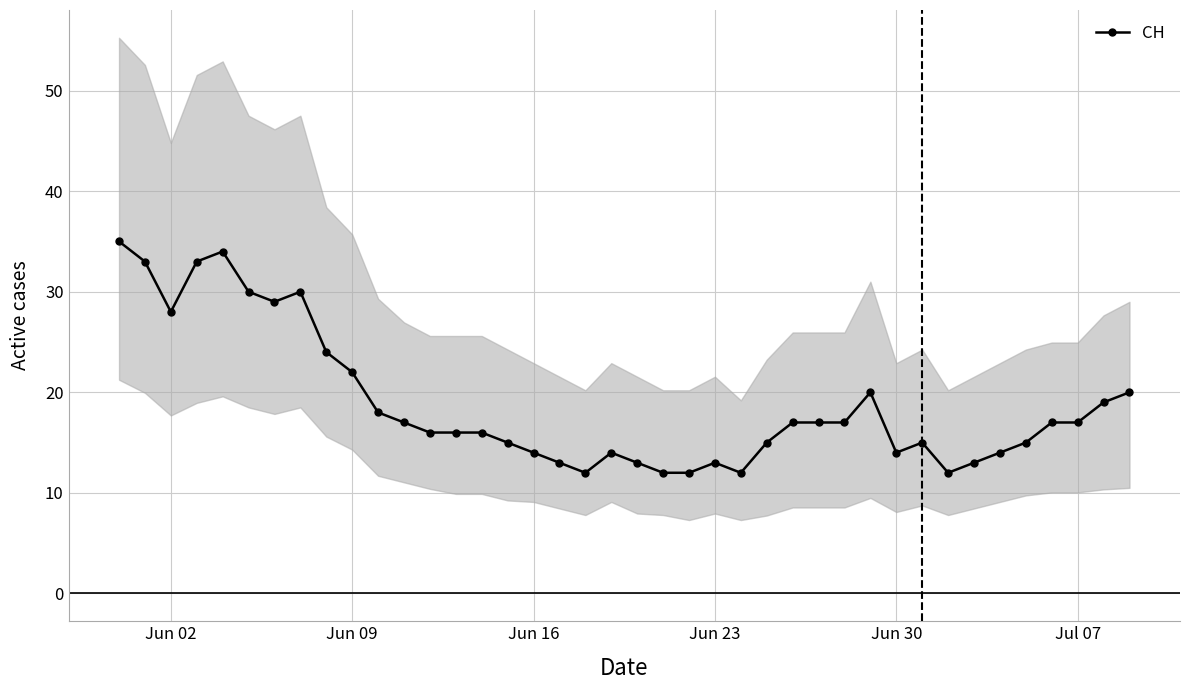

Where is the first local minimum for CH?

Jun 02